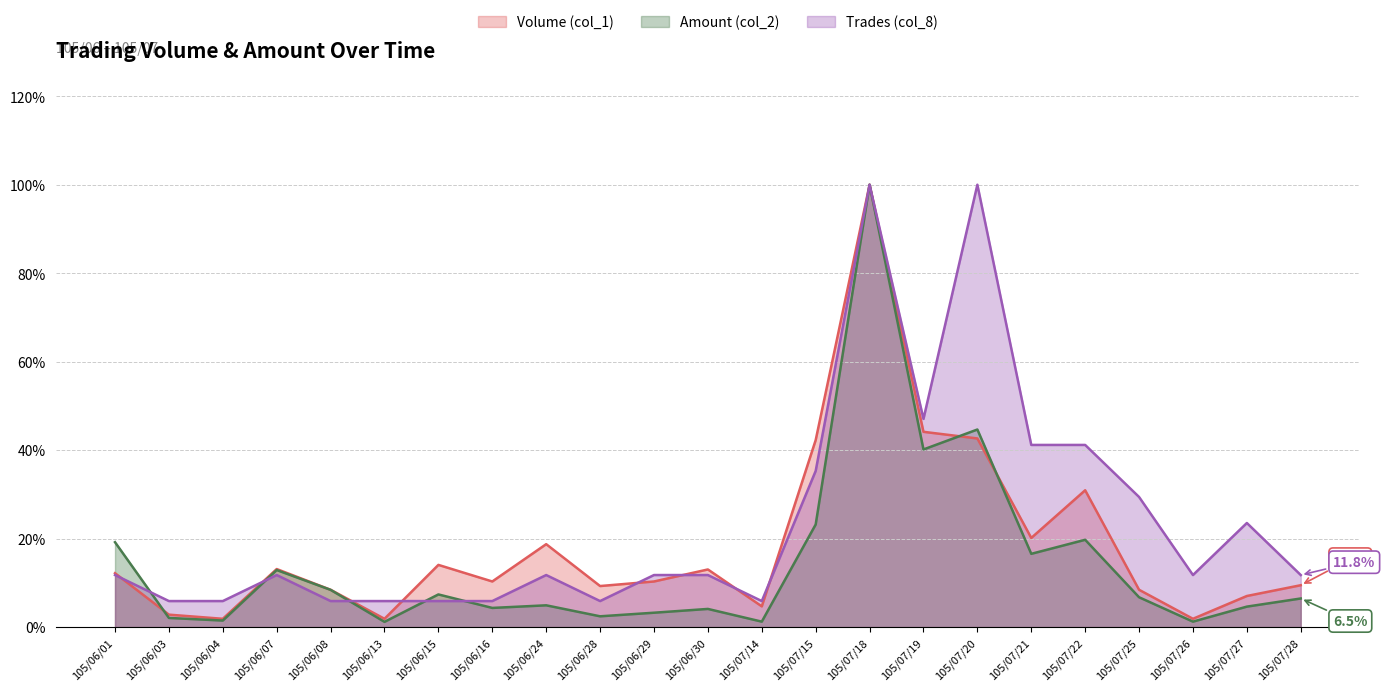

What is the difference between the second highest and second lowest values in the Trades (col_8) series?

0.9